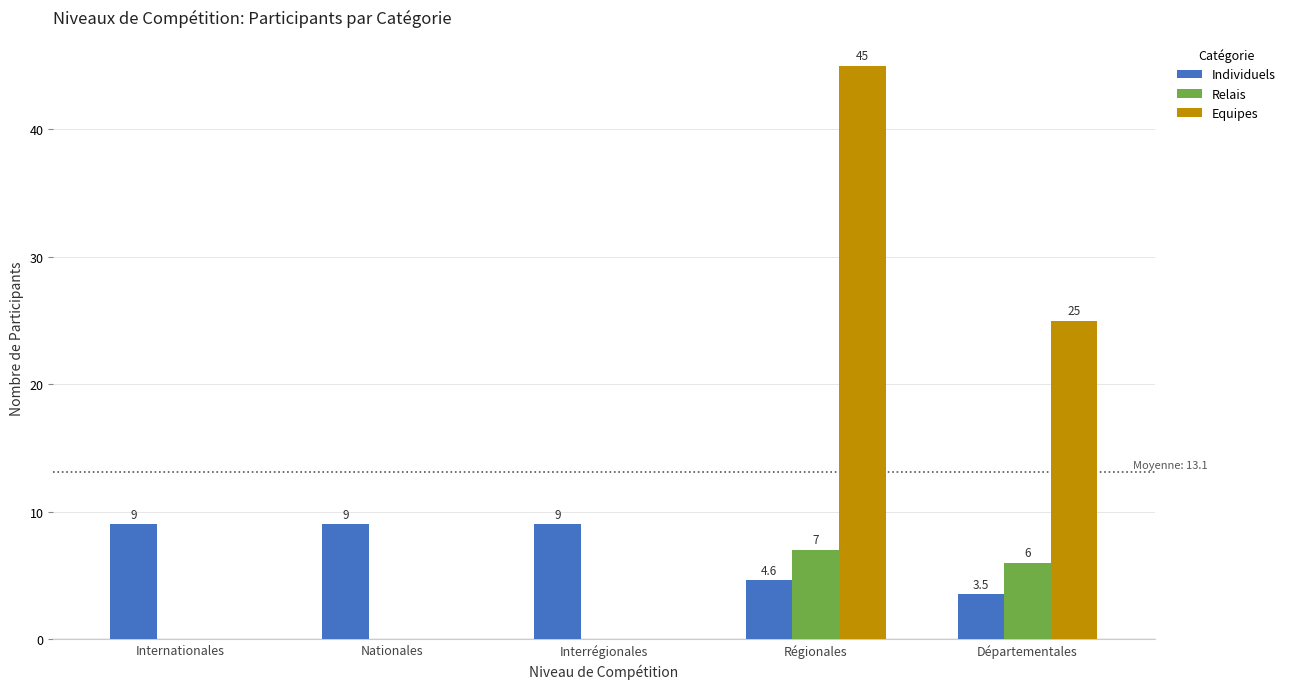

The value of Individuels at Internationales is 12.3. True or false?

False